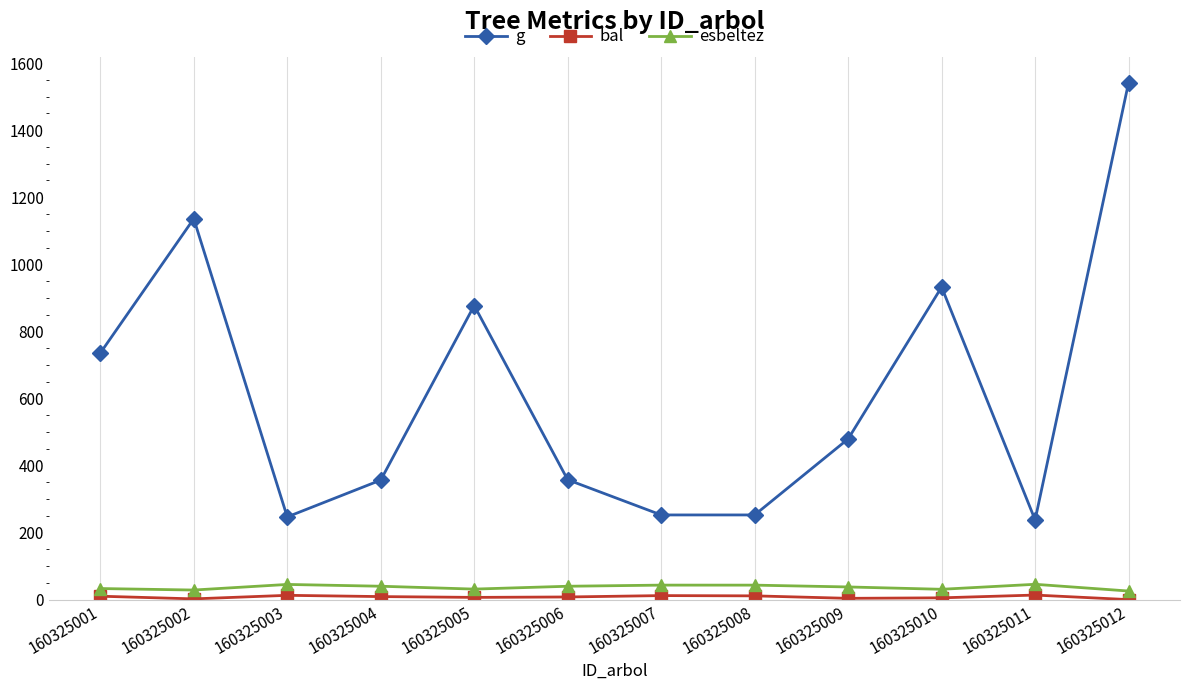

True or false: g and esbeltez cross at least once.

False